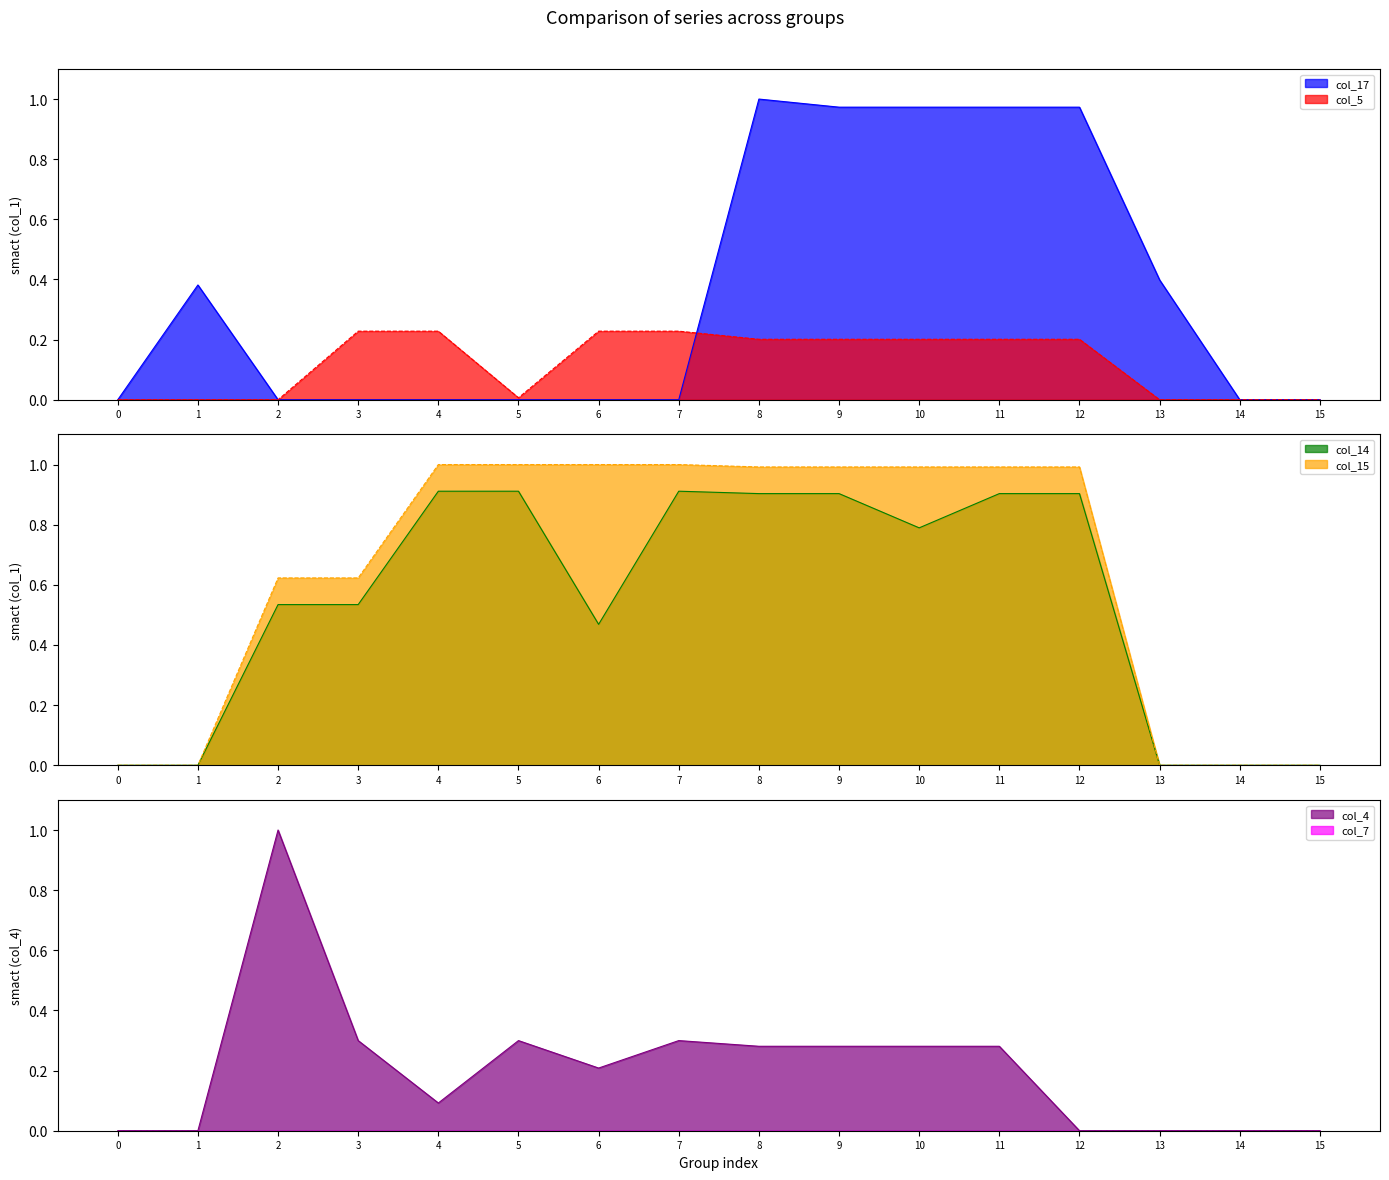

True or false: col_4 has a value of -0.6 at 1.

False